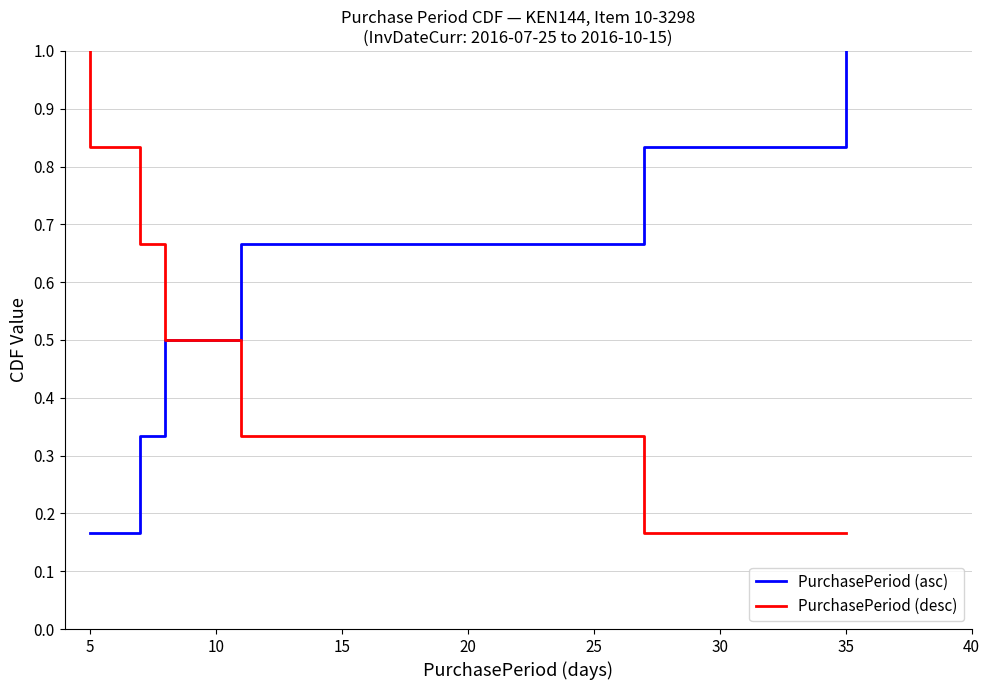

What is the sum of all PurchasePeriod (desc) values?

3.5